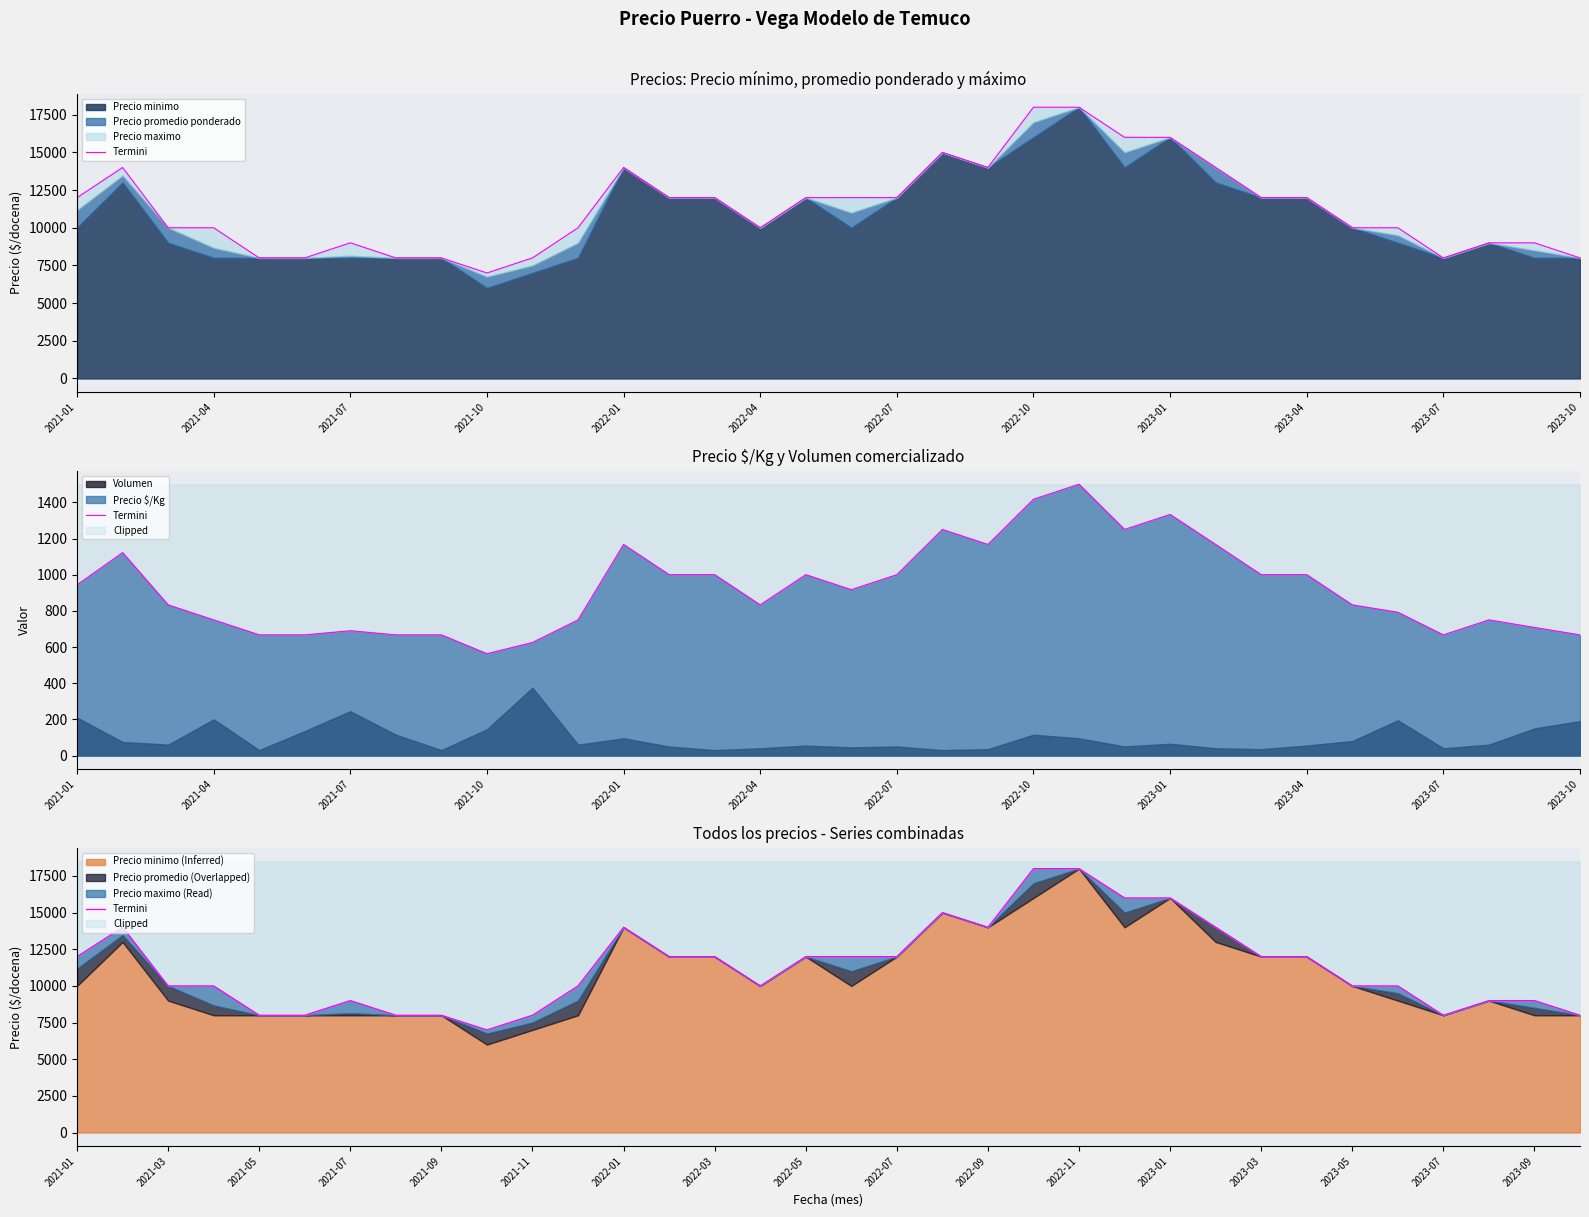

Approximately how many times larger is the value at 15 compared to 26?

0.8